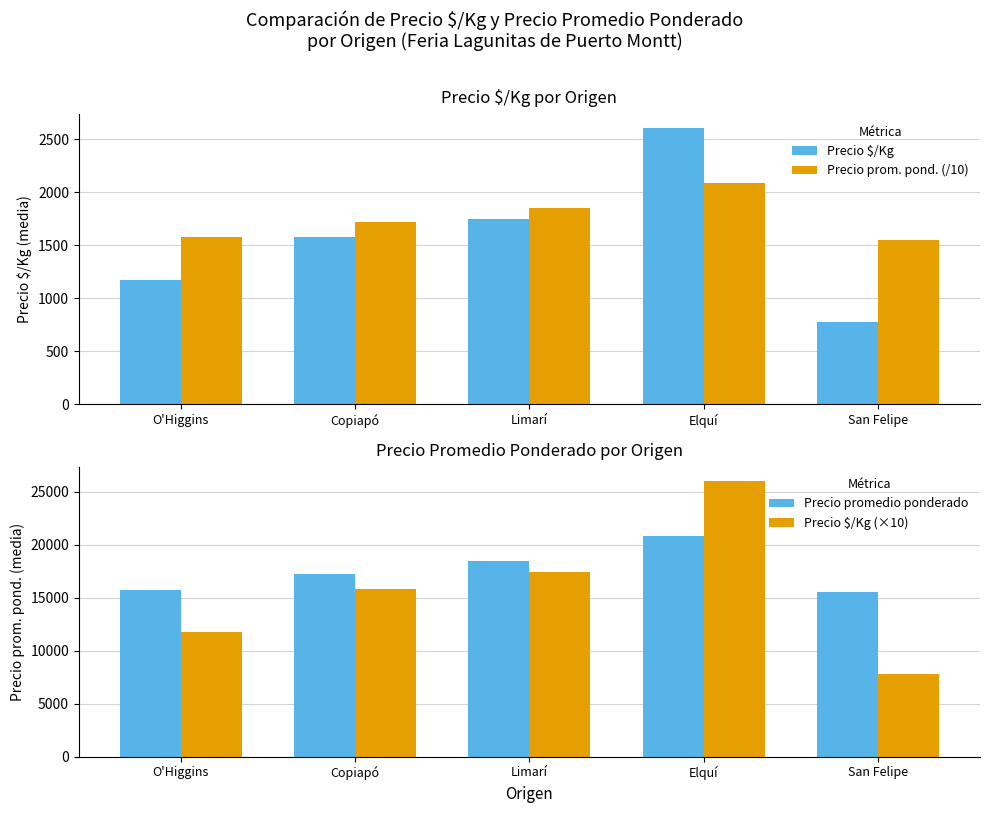

Reading right to left, extract all data points from this chart.

Precio $/Kg: San Felipe=775.0	Elquí=2604.0	Limarí=1743.8	Copiapó=1578.3	O'Higgins=1171.6
Precio prom. pond. (/10): San Felipe=1550.0	Elquí=2083.3	Limarí=1850.0	Copiapó=1721.4	O'Higgins=1573.8
Precio promedio ponderado: San Felipe=15500.0	Elquí=20833.3	Limarí=18500.0	Copiapó=17214.3	O'Higgins=15737.5
Precio $/Kg (×10): San Felipe=7750.0	Elquí=26040.0	Limarí=17438.0	Copiapó=15783.0	O'Higgins=11716.0